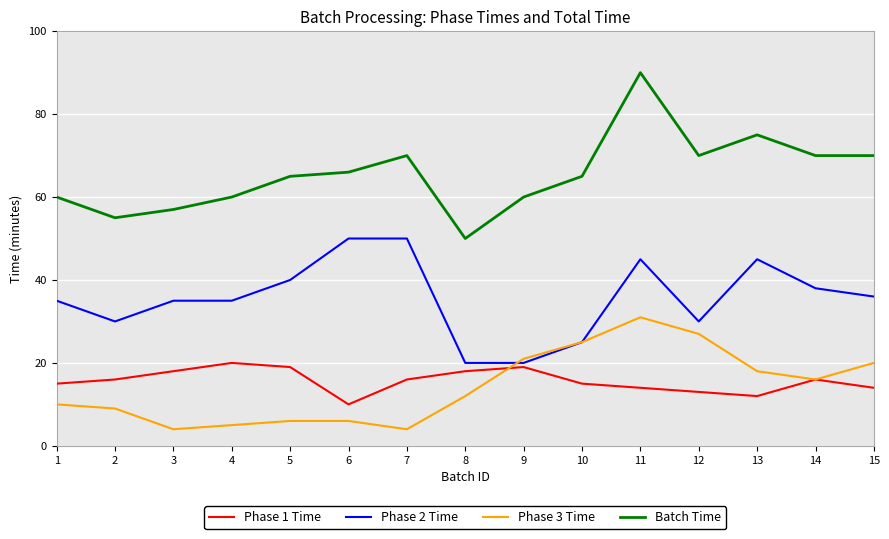

What is the lowest value of the Batch Time series?

50